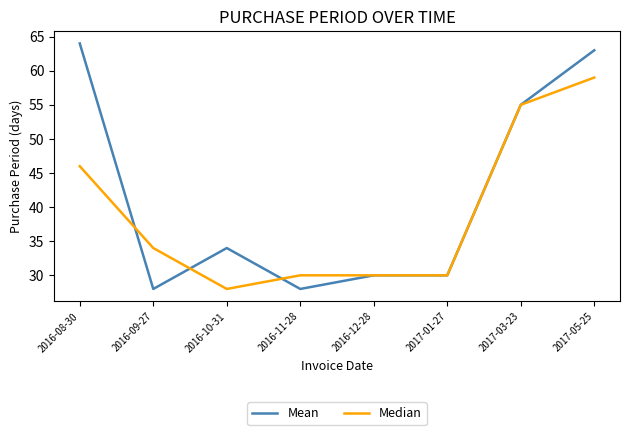

What is the sum of the Median values at 2016-10-31 and 2016-12-28?

58